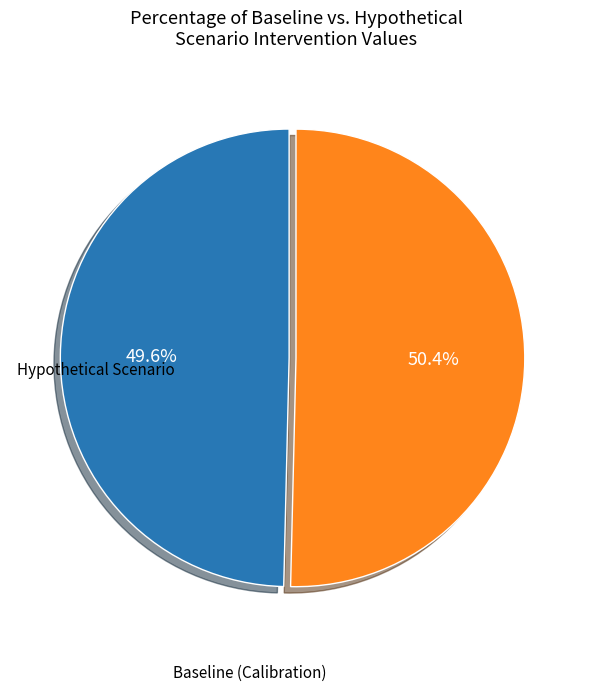

Does any single category account for the majority?

Yes